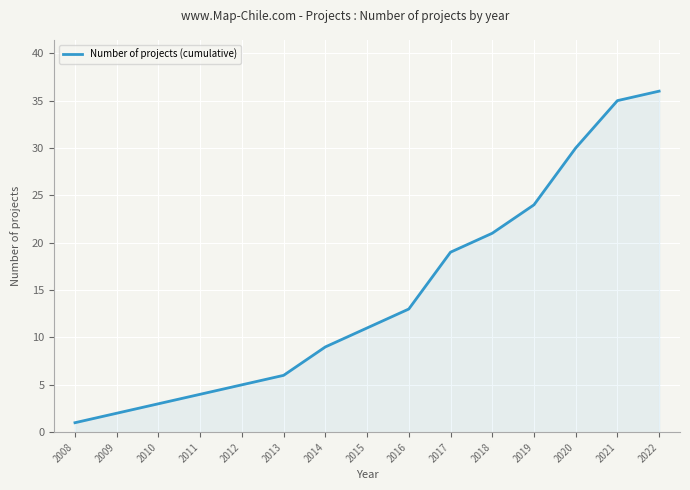

What is the change in value from 2008 to 2018?

+20